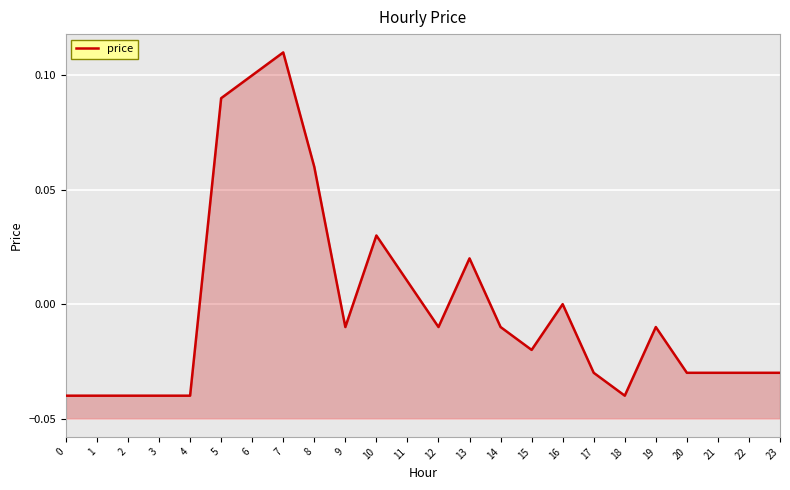

Count the number of categories in the chart.

24